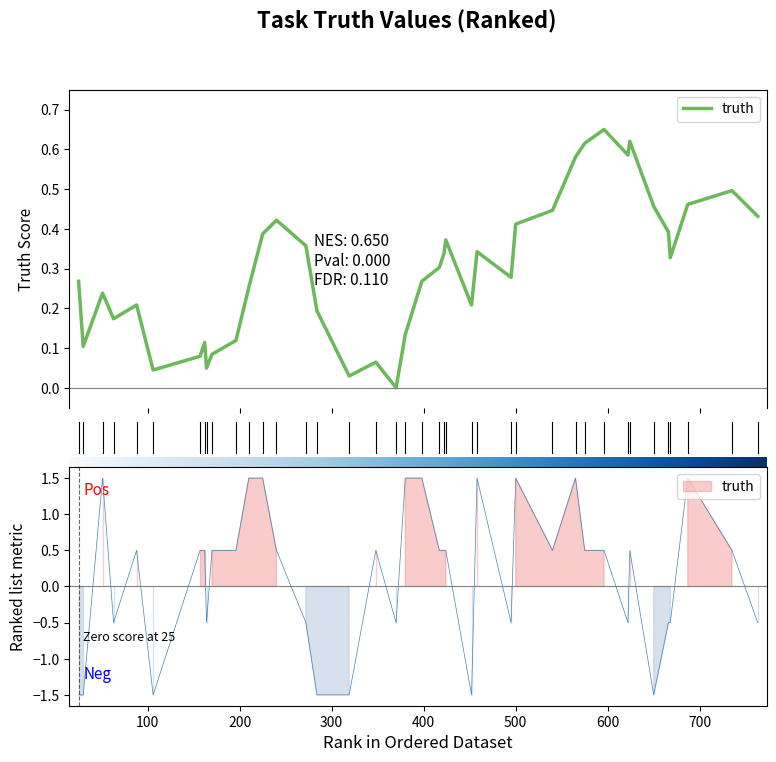

What position from the right is 20?

20